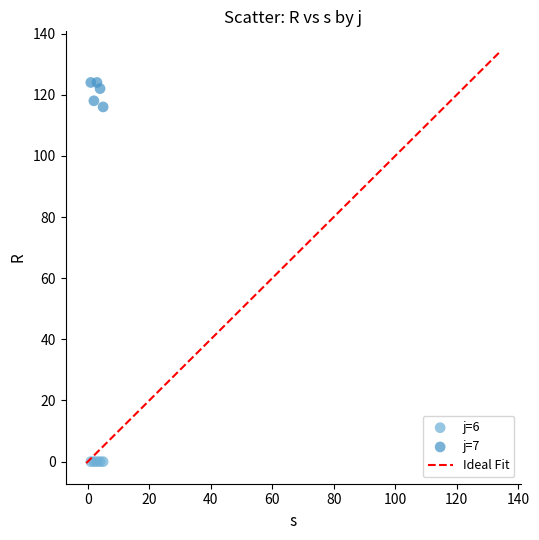

Which series reaches the maximum Y coordinate?

j=7